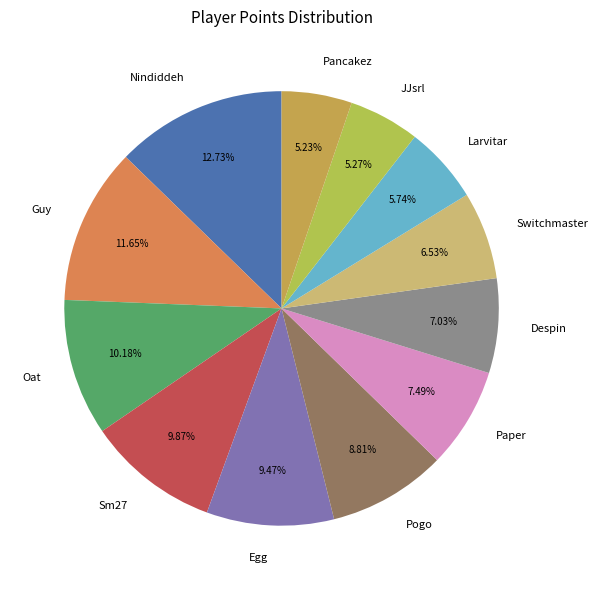

Does Despin represent more than half of the total?

No